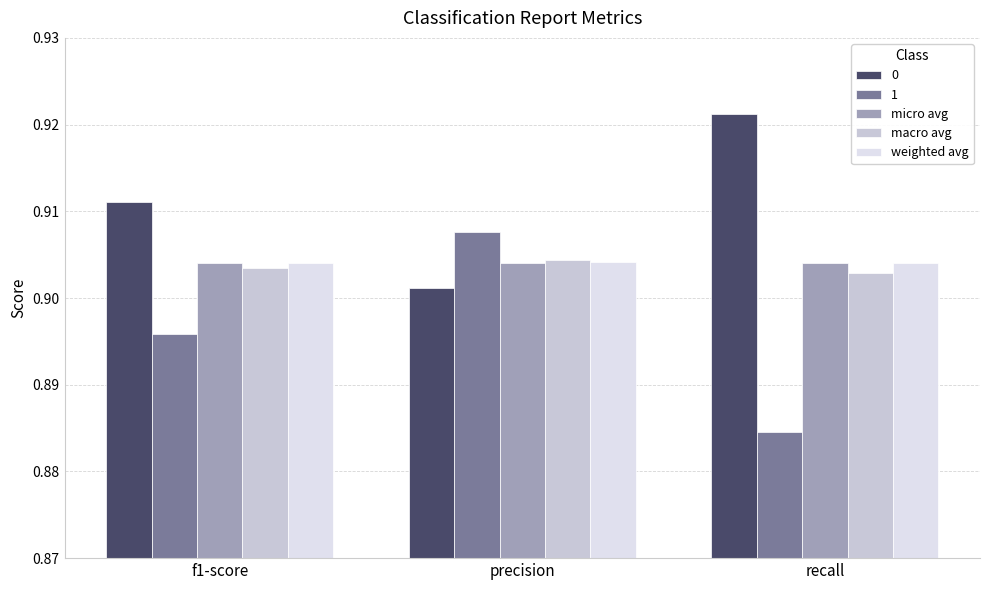

Which label corresponds to the largest value in the chart?

recall